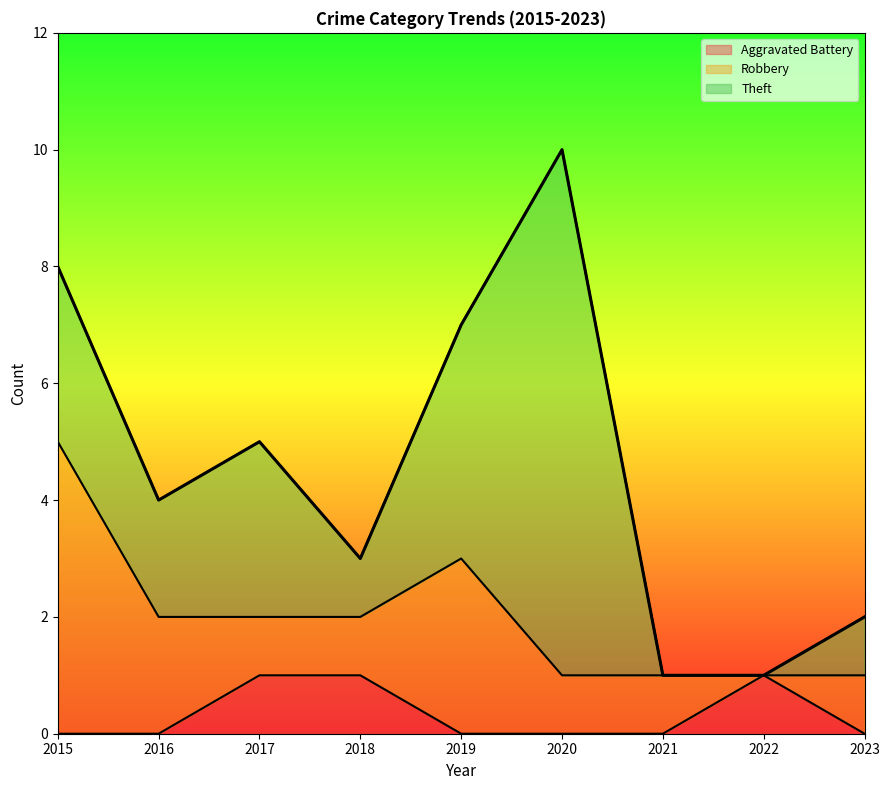

True or false: Aggravated Battery and Robbery cross at least once.

True